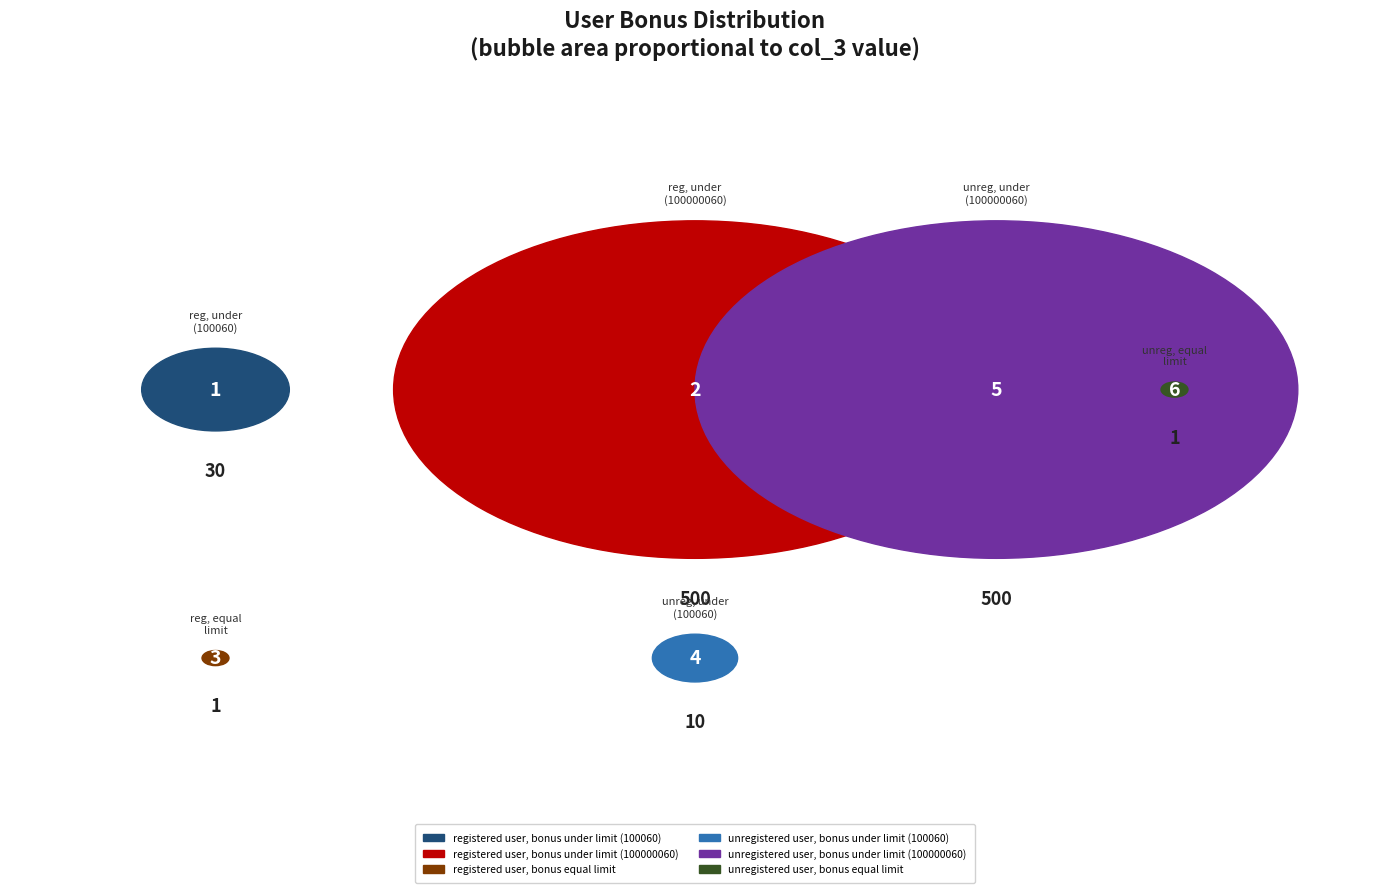

The unregistered user, bonus under limit (100000060) slice represents 37% of the pie. True or false?

False